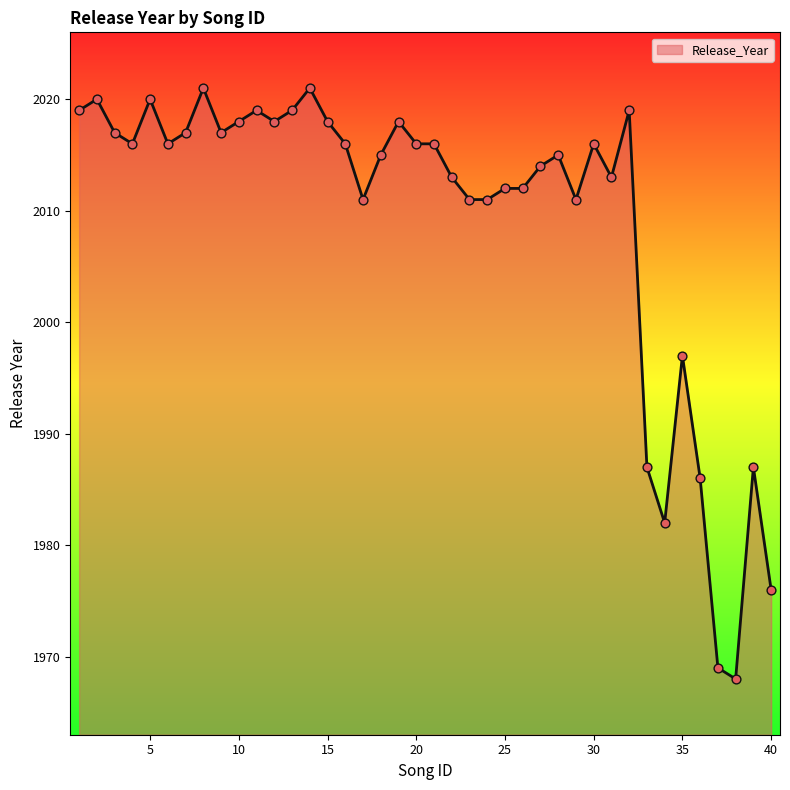

What is the difference between the maximum and minimum values?

53